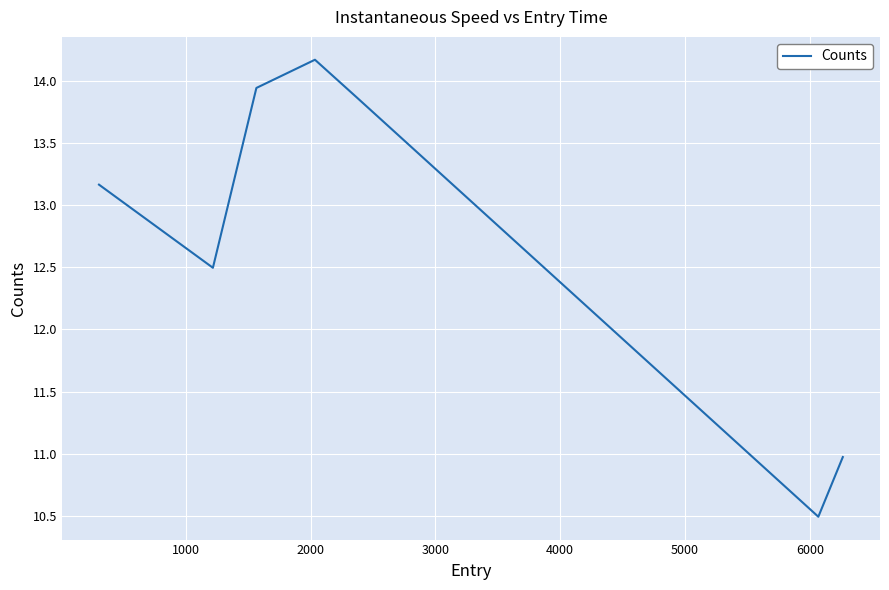

What is the maximum value shown in the chart?

14.2